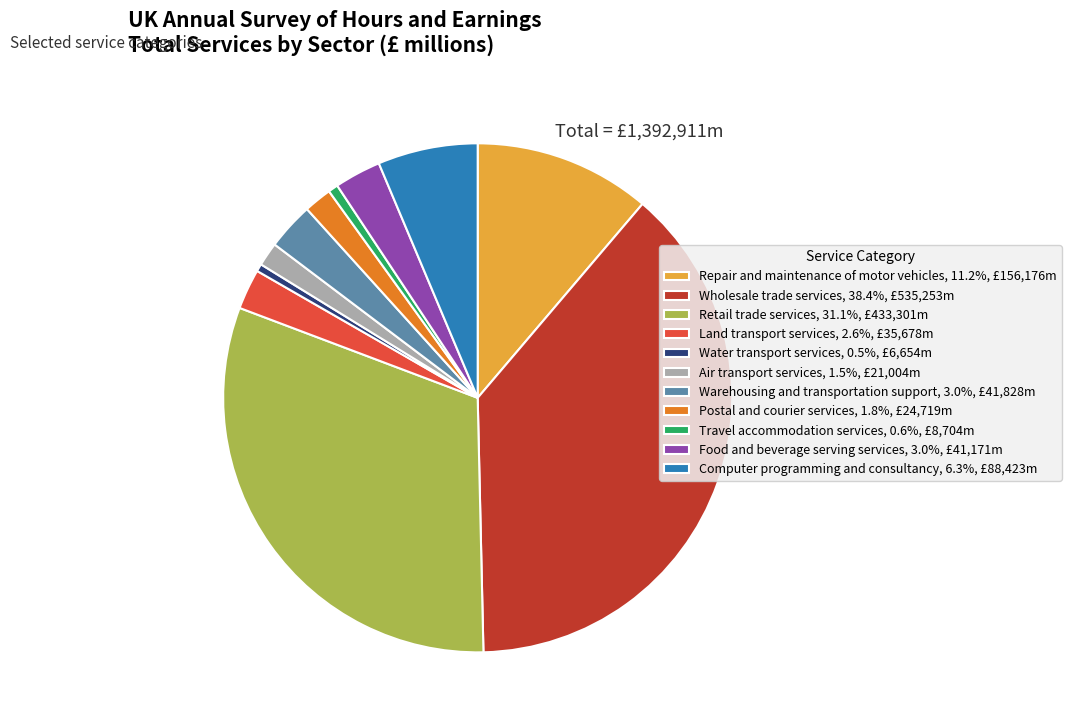

The Postal and courier services slice represents 2% of the pie. True or false?

True